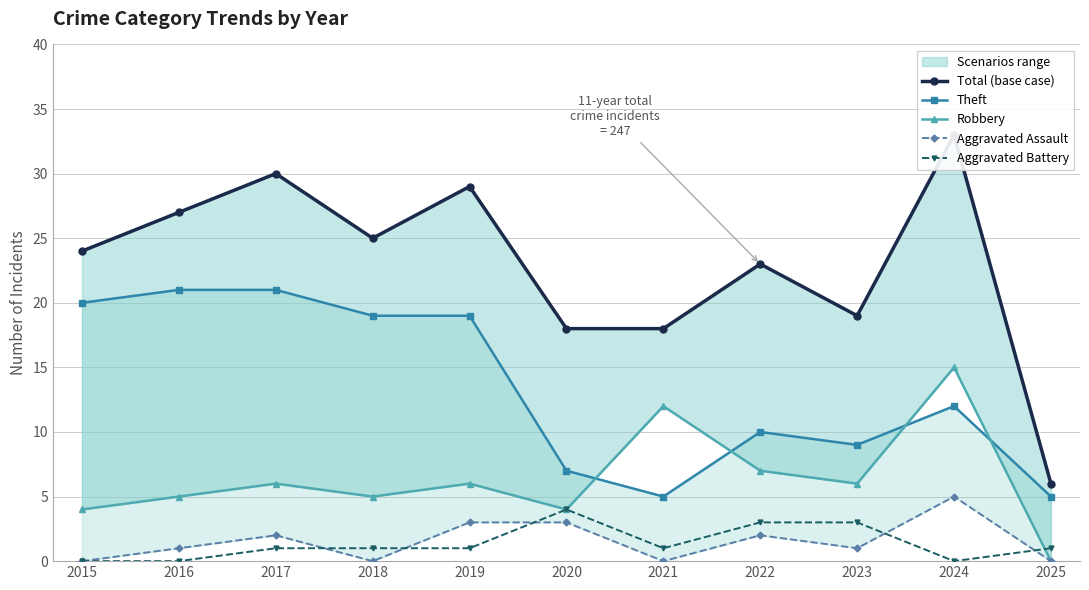

Reading left to right, what are all the values shown in this chart?

Total (base case): 2015=24	2016=27	2017=30	2018=25	2019=29	2020=18	2021=18	2022=23	2023=19	2024=33	2025=6
Theft: 2015=20	2016=21	2017=21	2018=19	2019=19	2020=7	2021=5	2022=10	2023=9	2024=12	2025=5
Robbery: 2015=4	2016=5	2017=6	2018=5	2019=6	2020=4	2021=12	2022=7	2023=6	2024=15	2025=0
Aggravated Assault: 2015=0	2016=1	2017=2	2018=0	2019=3	2020=3	2021=0	2022=2	2023=1	2024=5	2025=0
Aggravated Battery: 2015=0	2016=0	2017=1	2018=1	2019=1	2020=4	2021=1	2022=3	2023=3	2024=0	2025=1